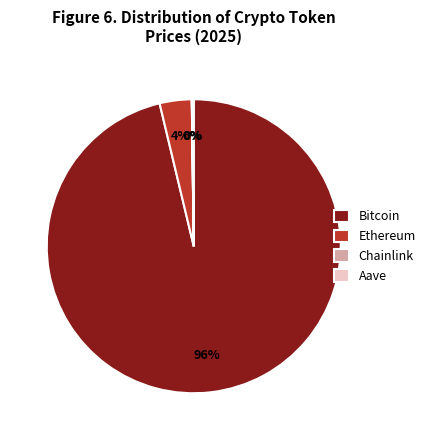

To the nearest percent, what portion does Ethereum represent?

4%